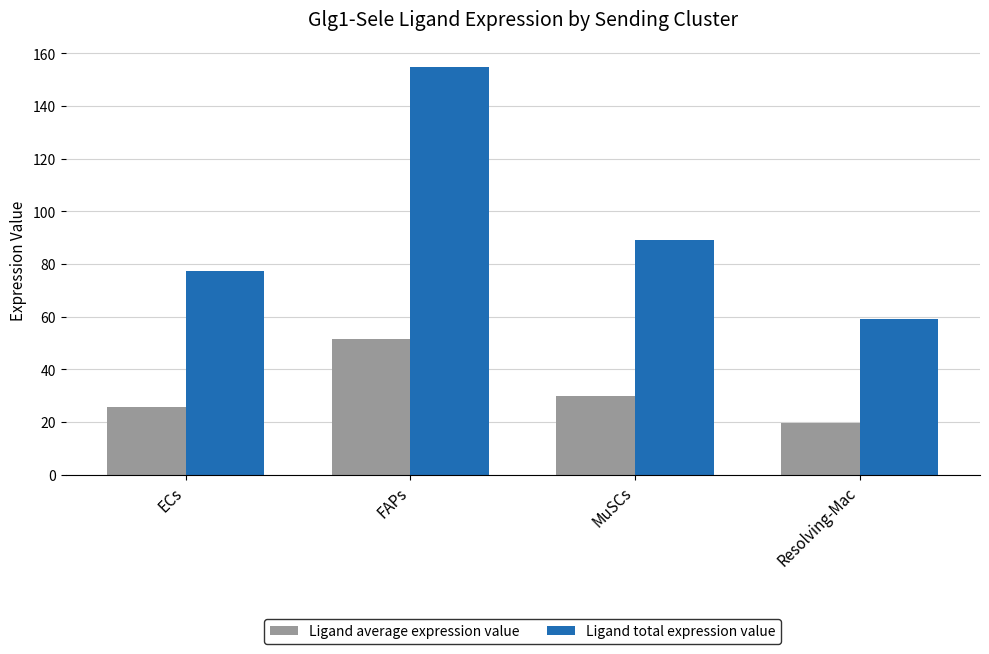

How many series are shown in this chart?

2